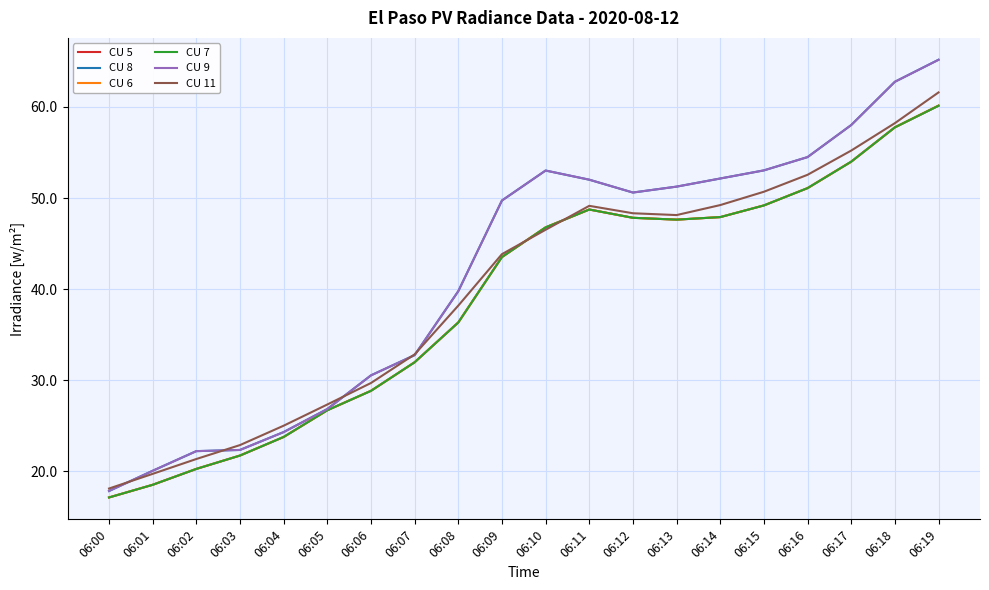

Does the chart display data point markers on the line(s)?

No